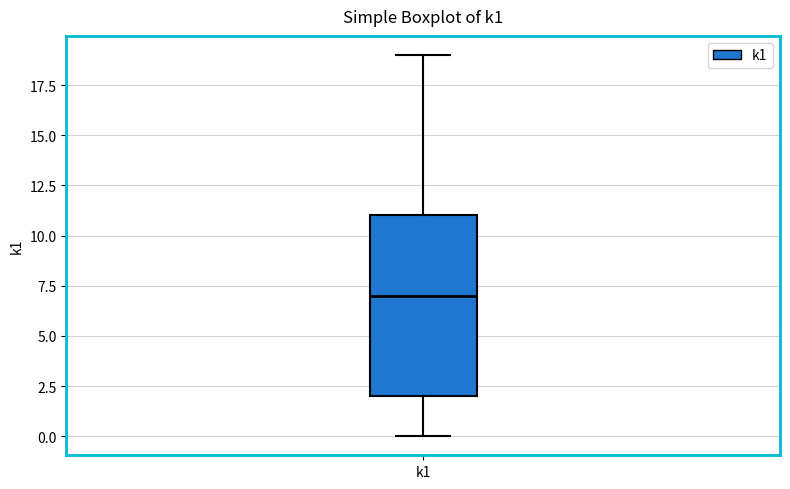

Where does the lower whisker of the box for k1 end on the y-axis? The values are not printed on the chart, so give them approximately, as read against the axis.

0